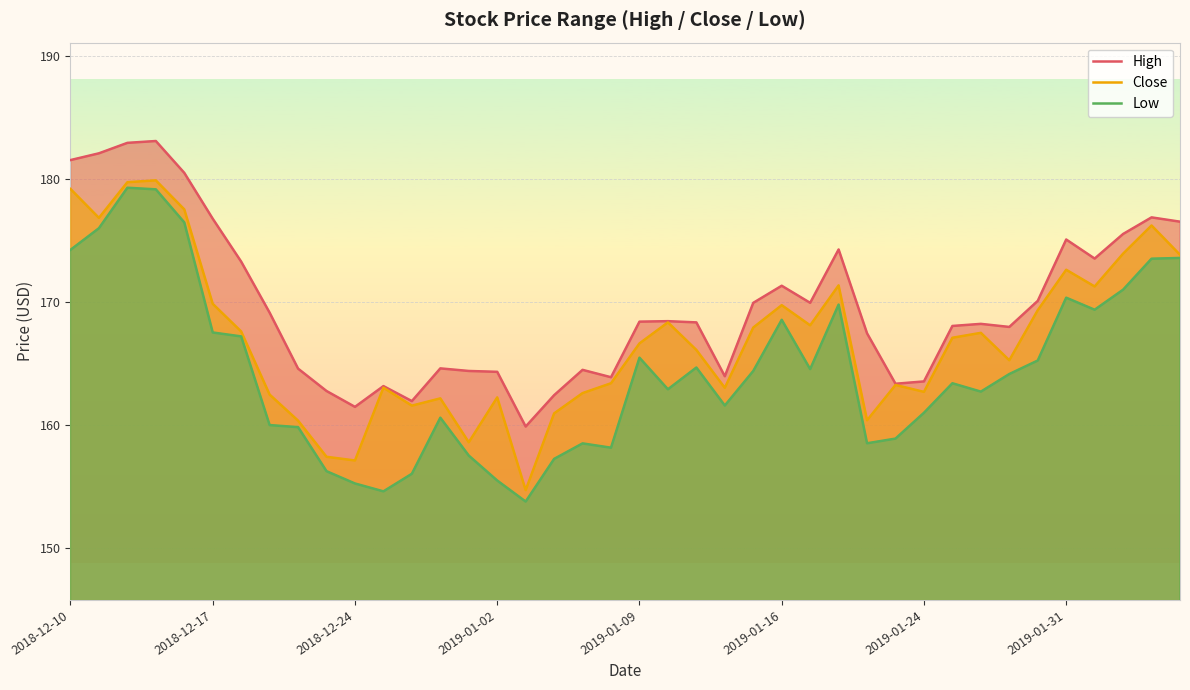

What is the minimum value for Close?

154.7